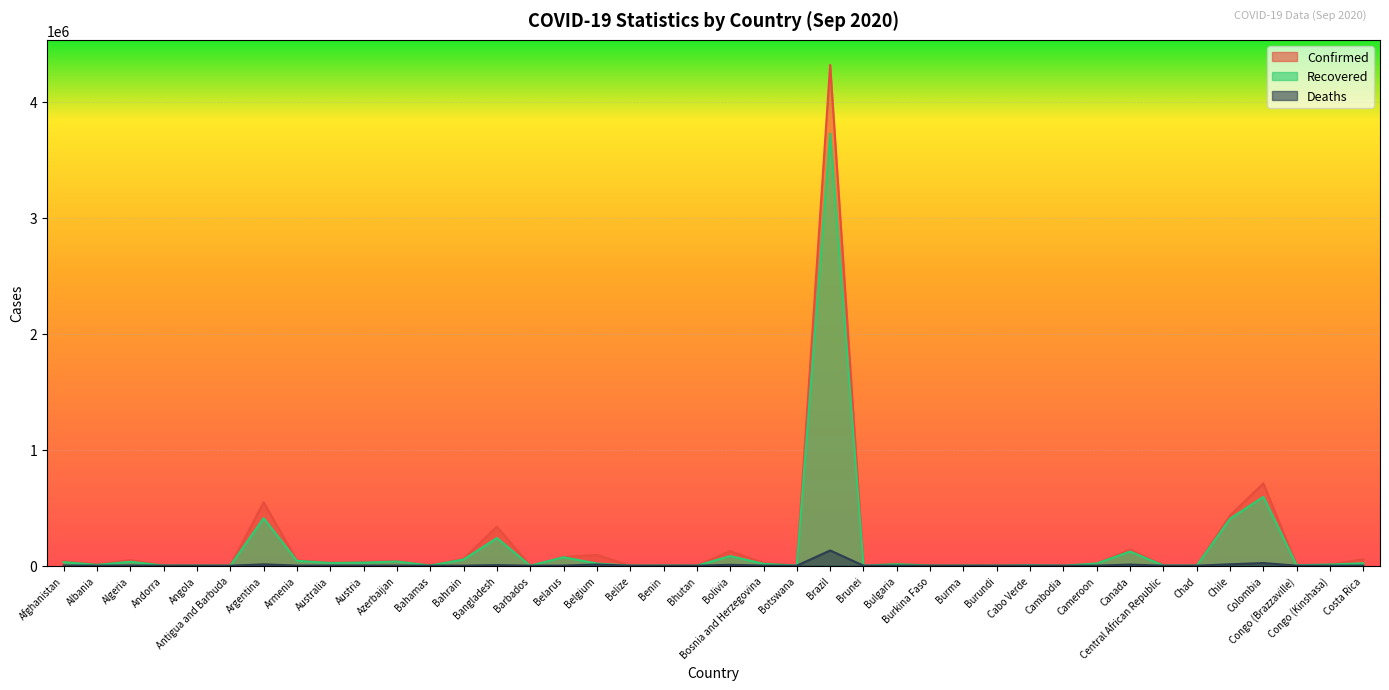

True or false: Confirmed and Recovered intersect in this chart.

False